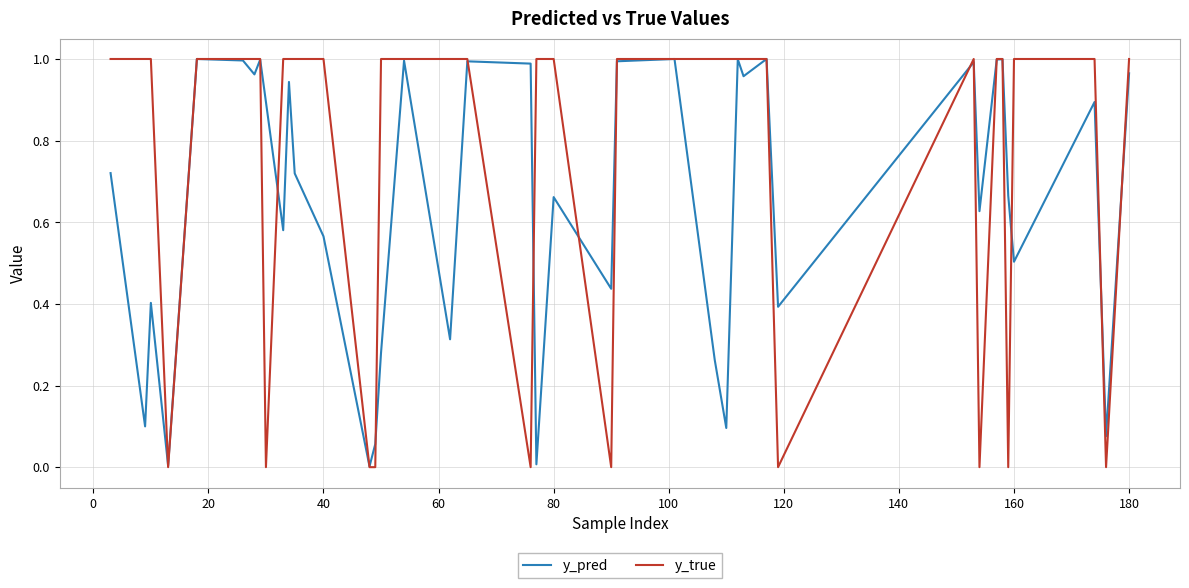

Which series has the widest spread of values?

y_true